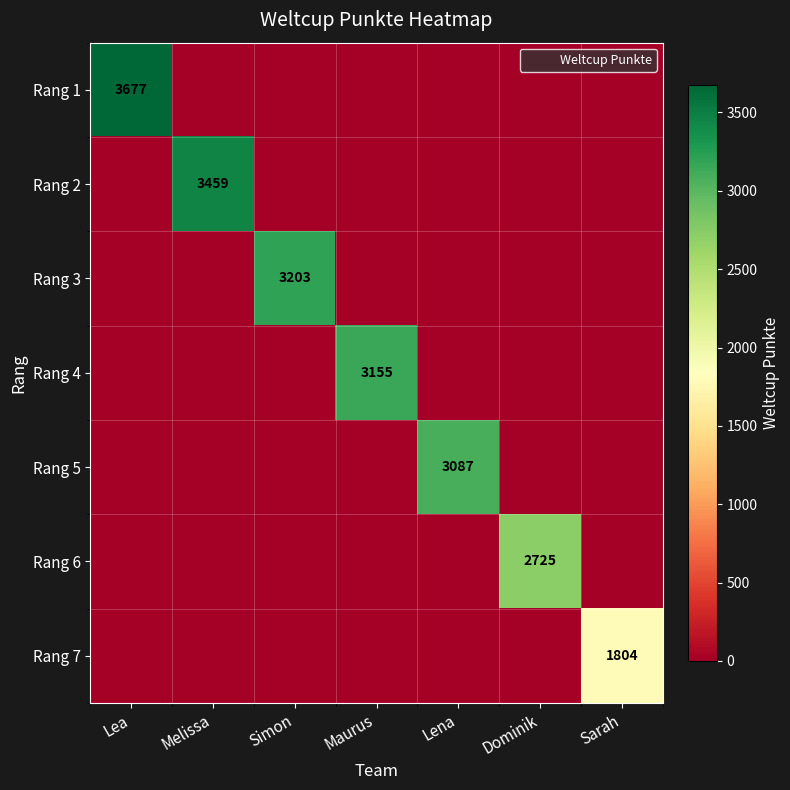

What is the spread (max minus min) of values at Maurus?

3155